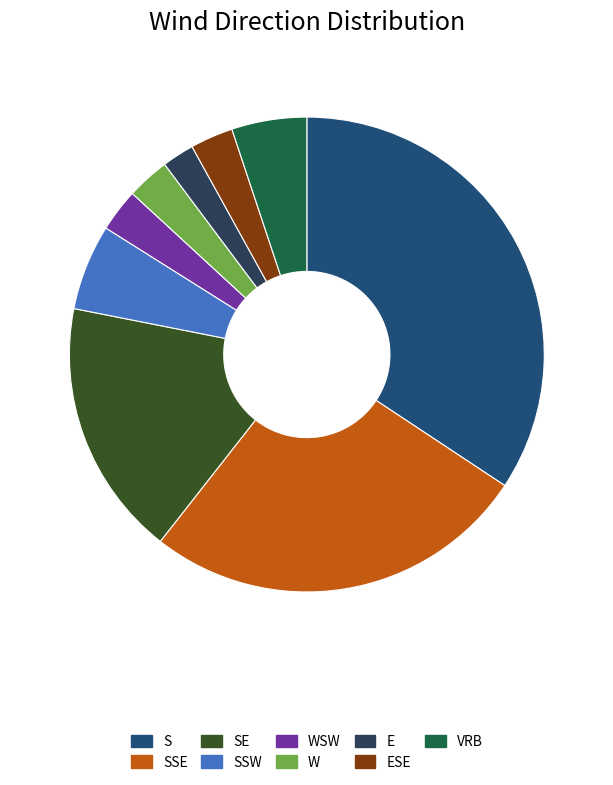

Is it true that W is 3% of the pie?

True